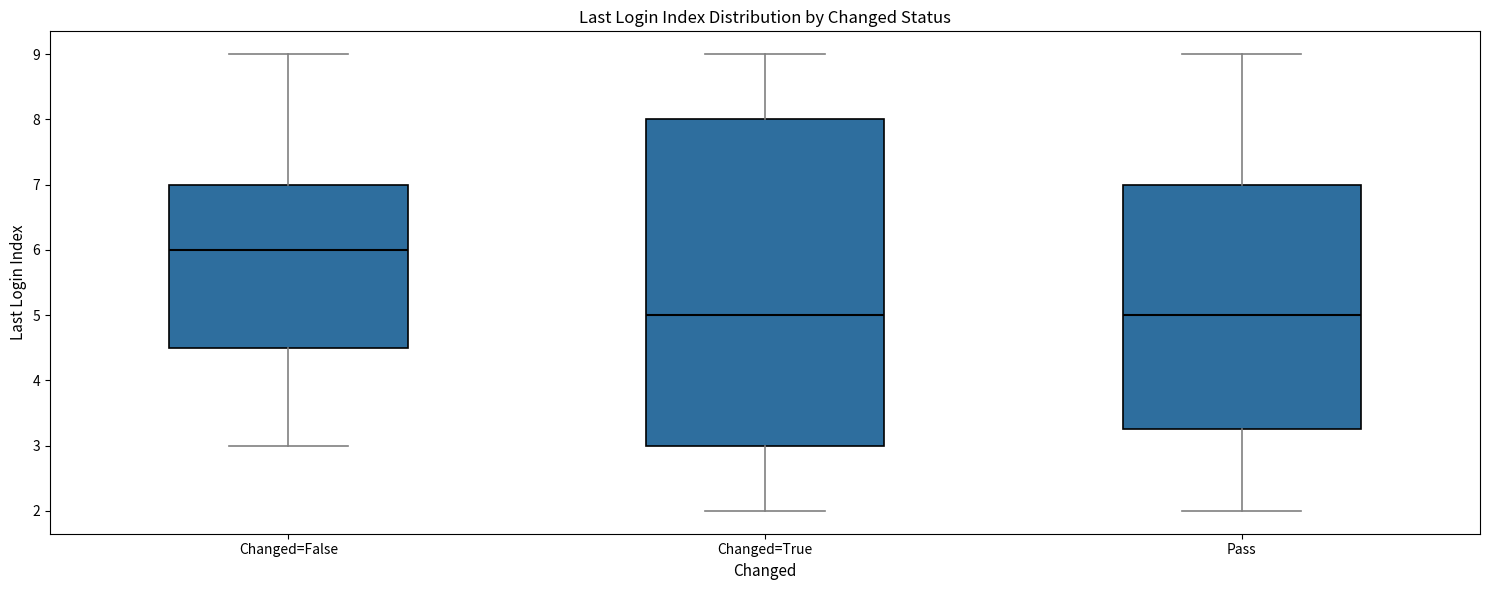

Reading left to right, transcribe this box plot: for each box, give where its median line is, the range the box spans, and where its two whiskers end, as read against the y-axis. The values are not printed on the chart, so give them approximately, as read against the axis.

Changed=False: median 6.0, box 4.5 to 7.0, whiskers 3.0 to 9.0
Changed=True: median 5.0, box 3.0 to 8.0, whiskers 2.0 to 9.0
Pass: median 5.0, box 3.3 to 7.0, whiskers 2.0 to 9.0